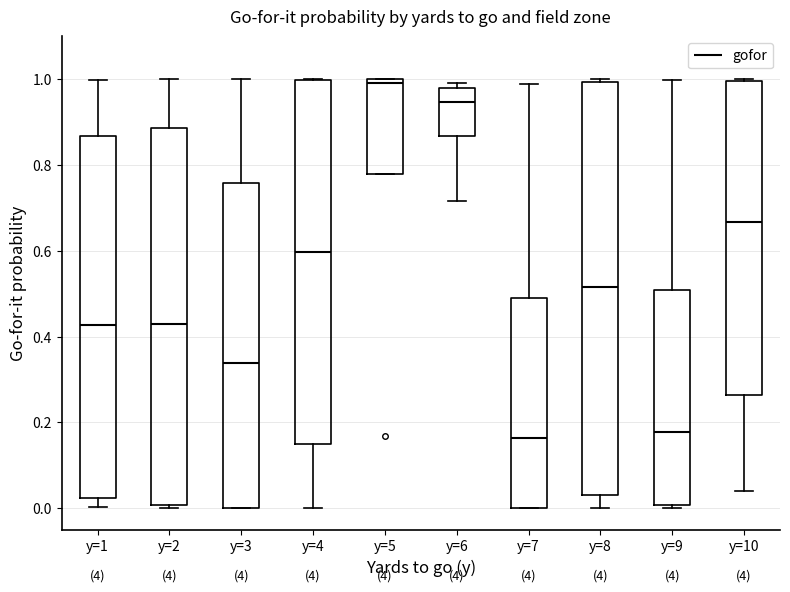

Comparing the boxes themselves (not the whiskers), which one is the tallest?

y=8